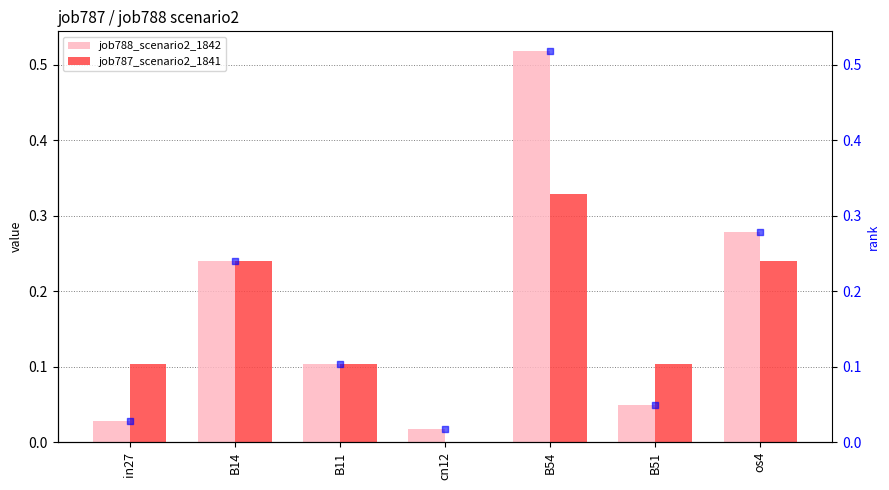

Which series has the largest Y range (max minus min)?

job788_scenario2_1842